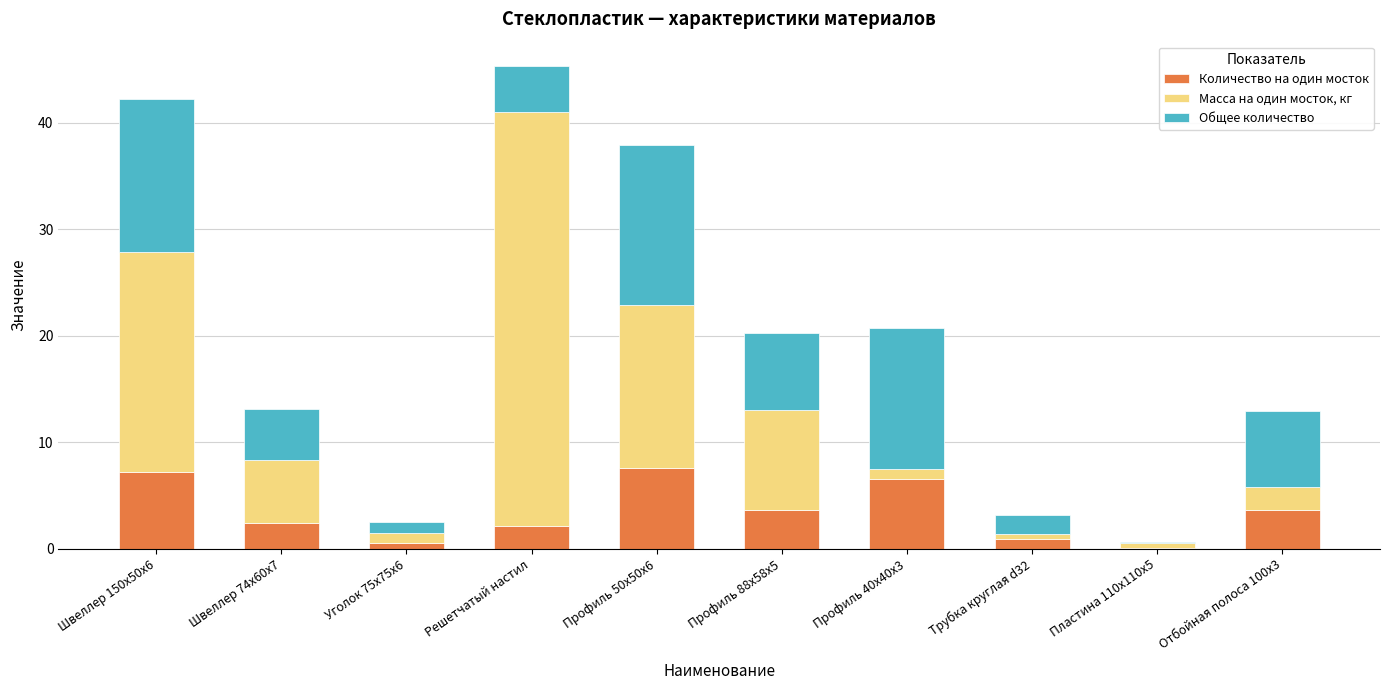

Are the bars horizontal?

No